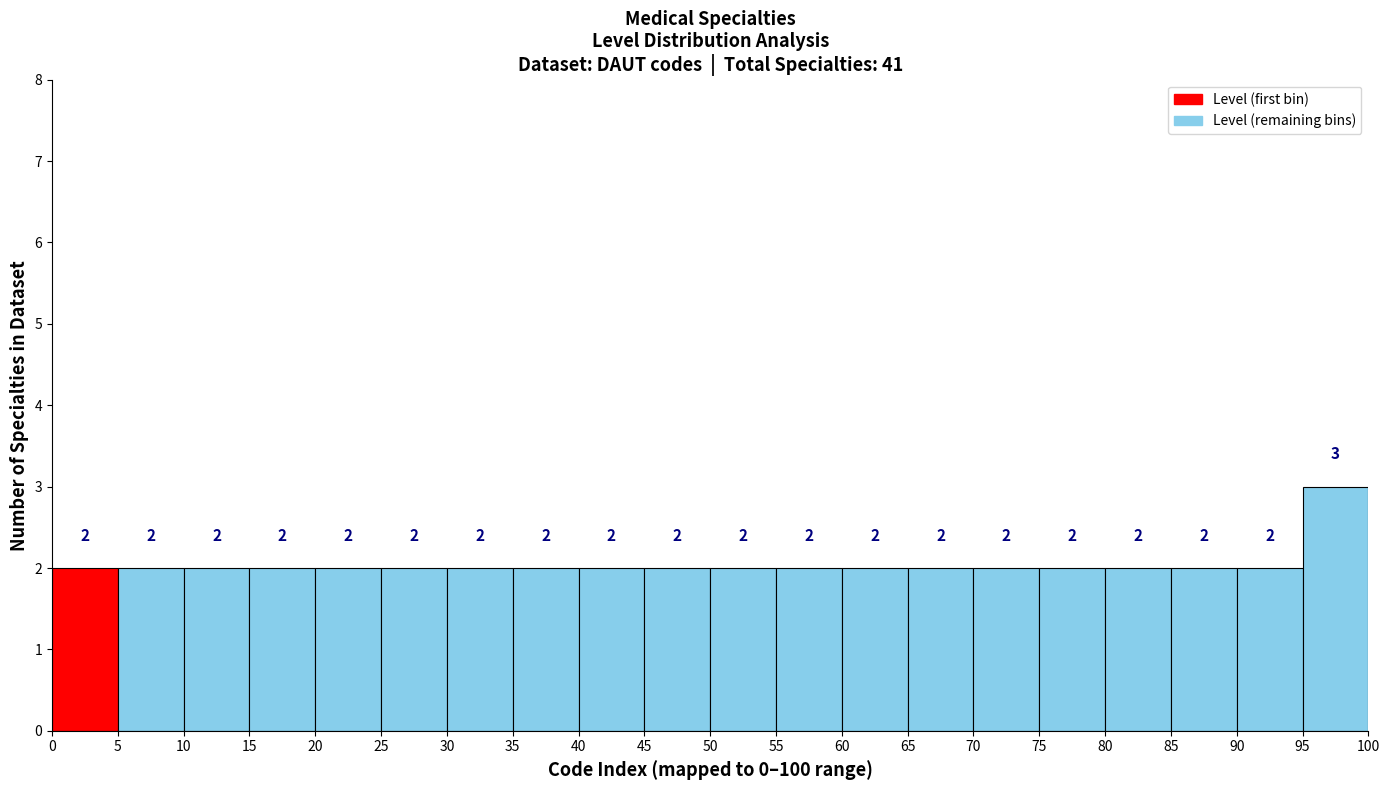

What is the height of the bar covering 0 to 5 on the x-axis?

2